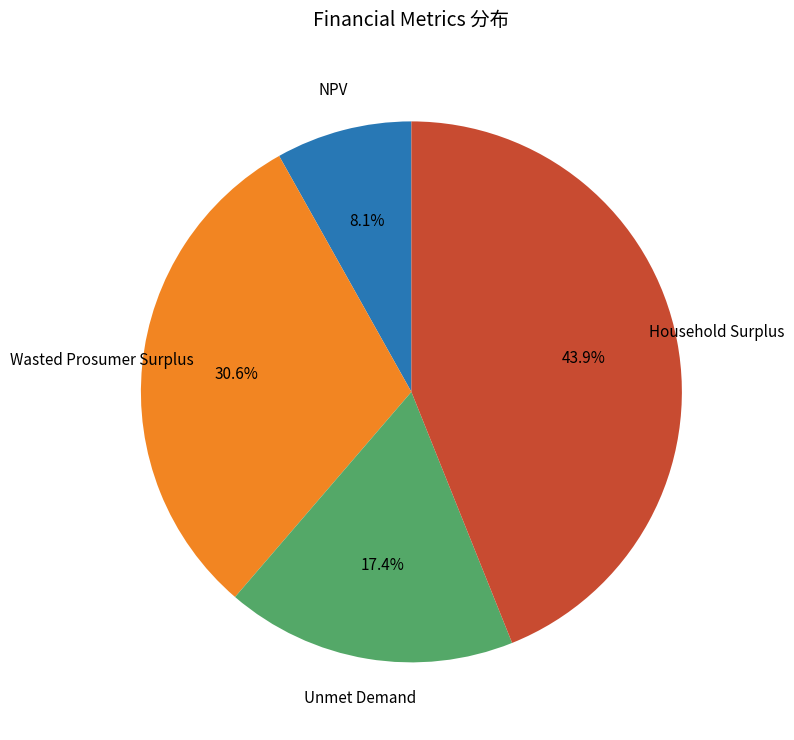

Is there a majority slice in this chart?

No